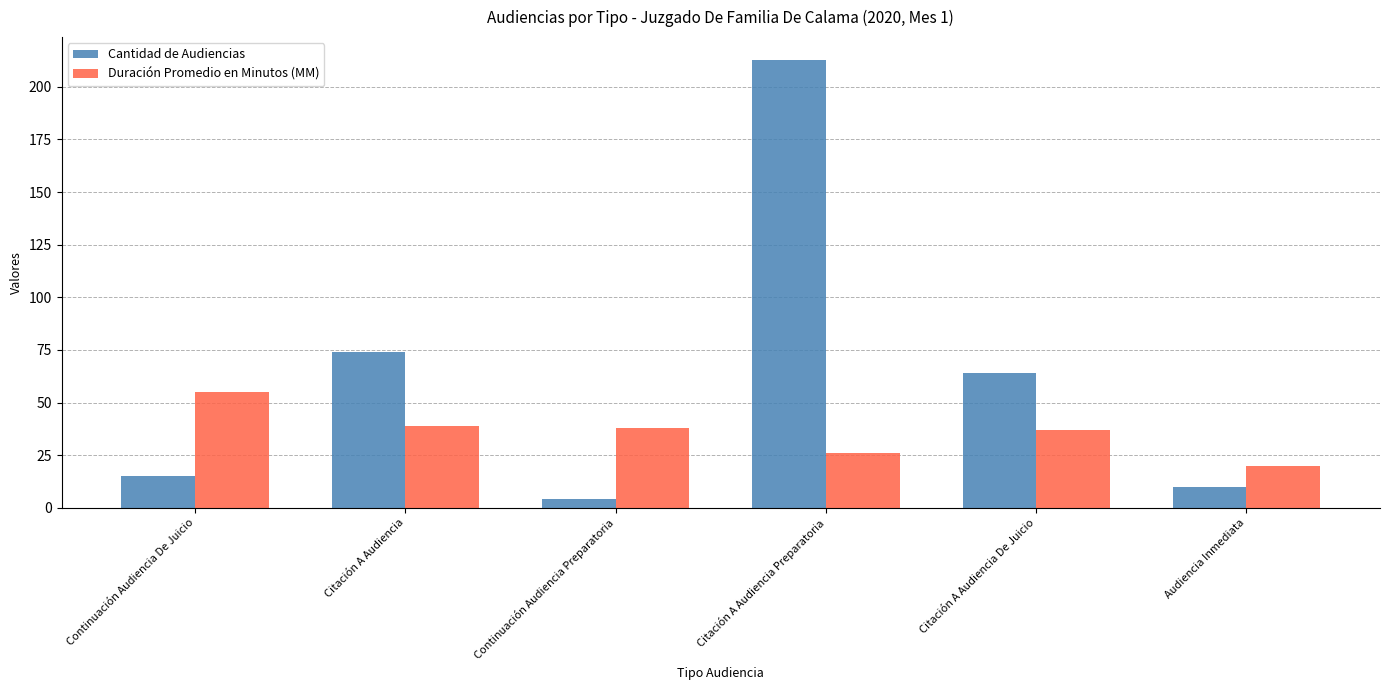

Reading right to left, extract all data points from this chart.

Cantidad de Audiencias: 10	64	213	4	74	15
Duración Promedio en Minutos (MM): 20	37	26	38	39	55